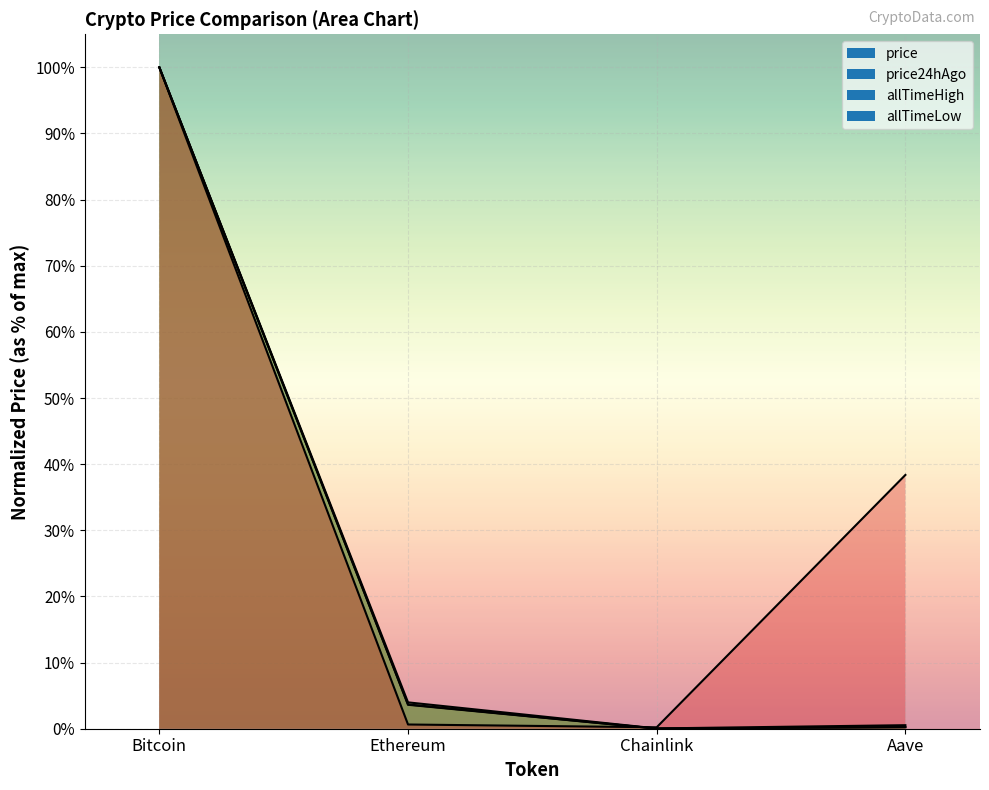

Rank the series at Bitcoin from lowest to highest value.

price, price24hAgo, allTimeHigh, allTimeLow